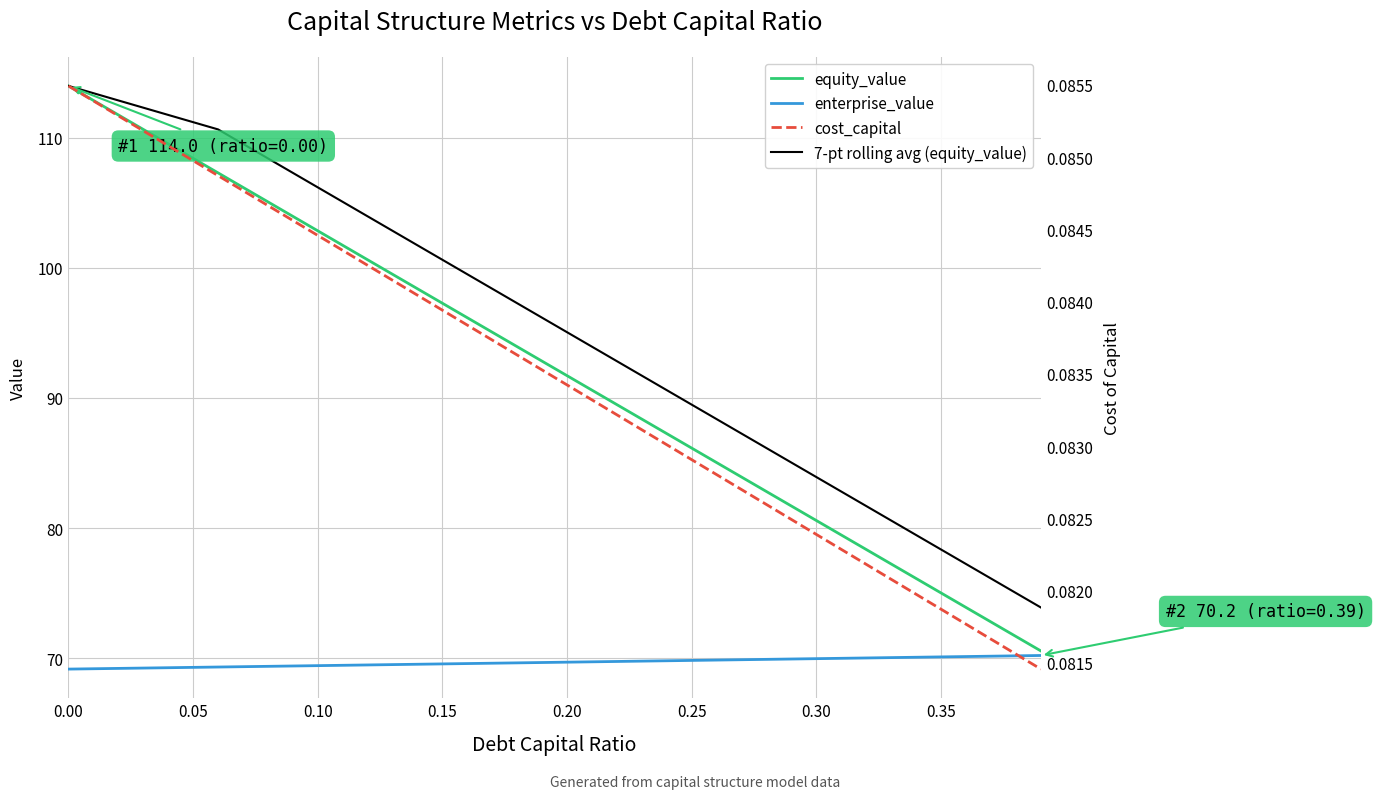

What is the maximum value for equity_value?

114.0